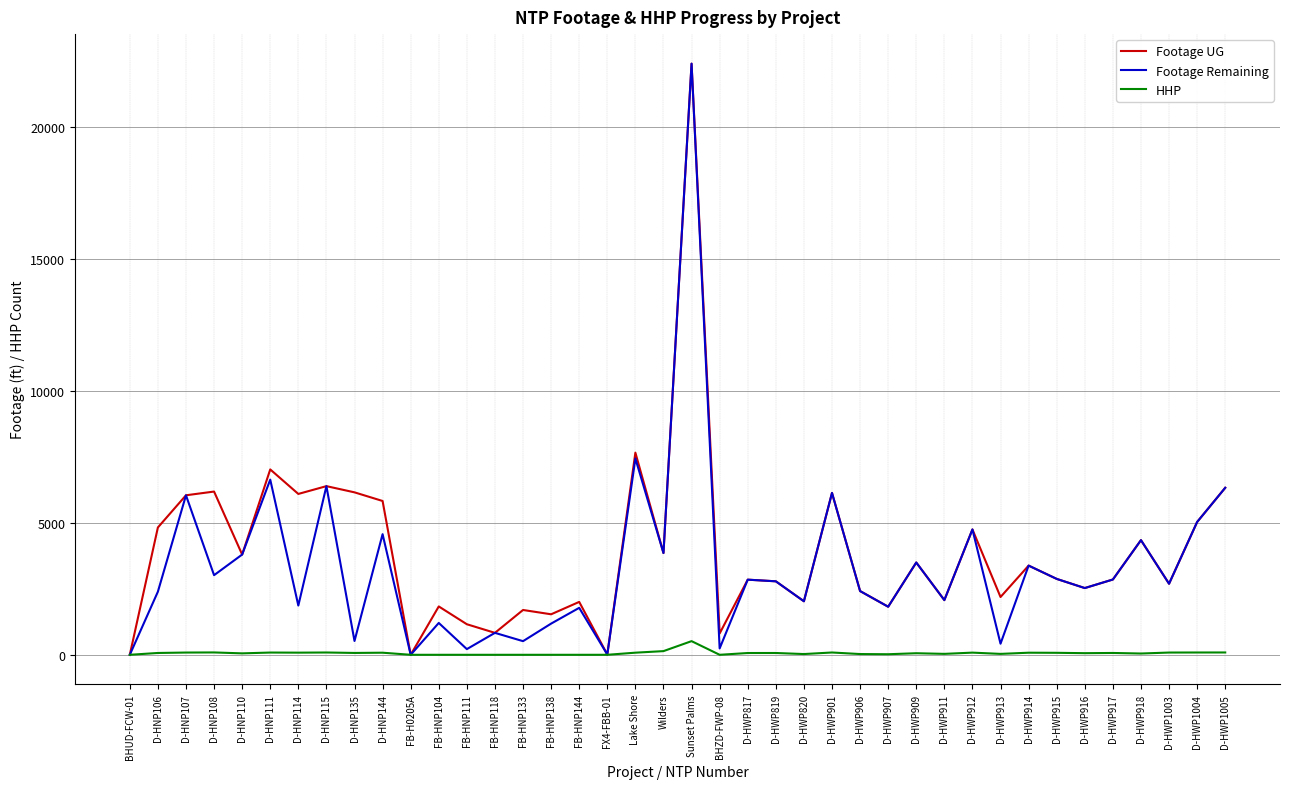

How many series are shown in this chart?

3